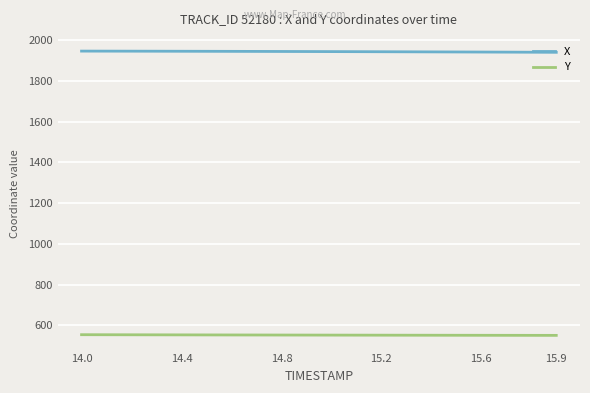

How many lines are shown in the chart?

2